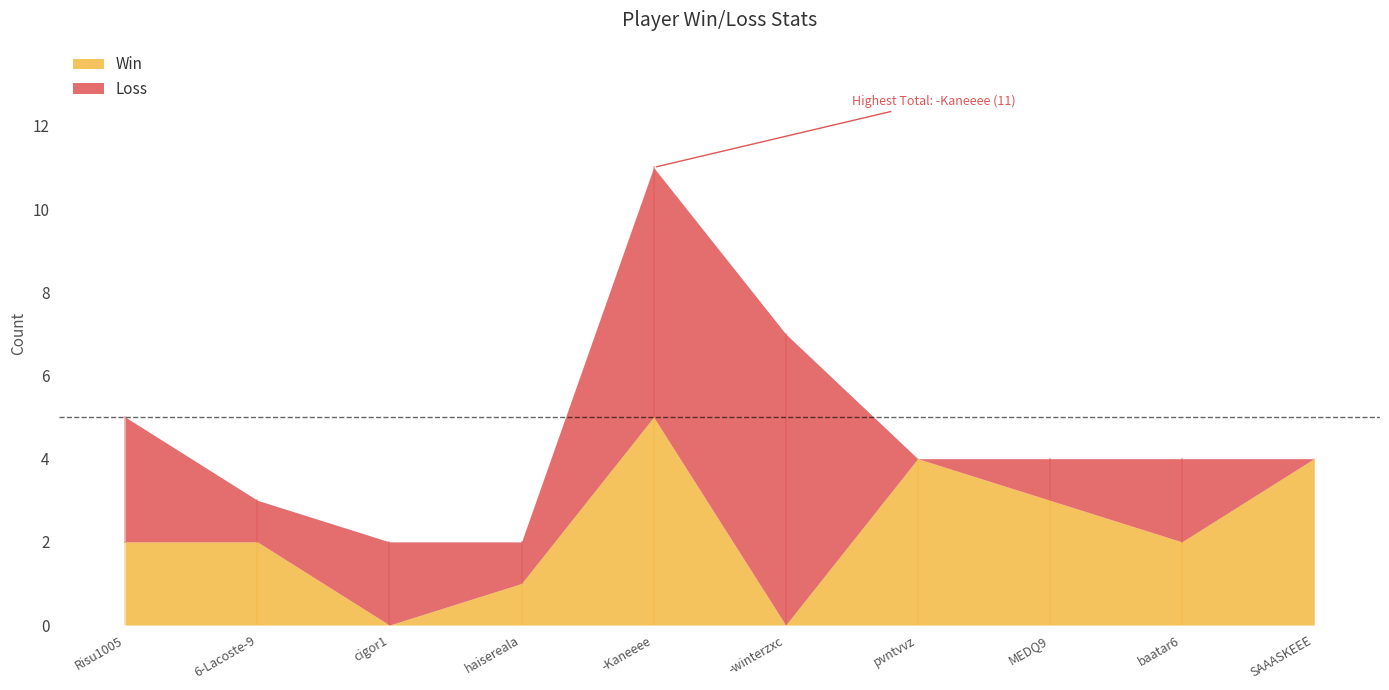

Between cigor1 and SAAASKEEE, which is larger?

SAAASKEEE